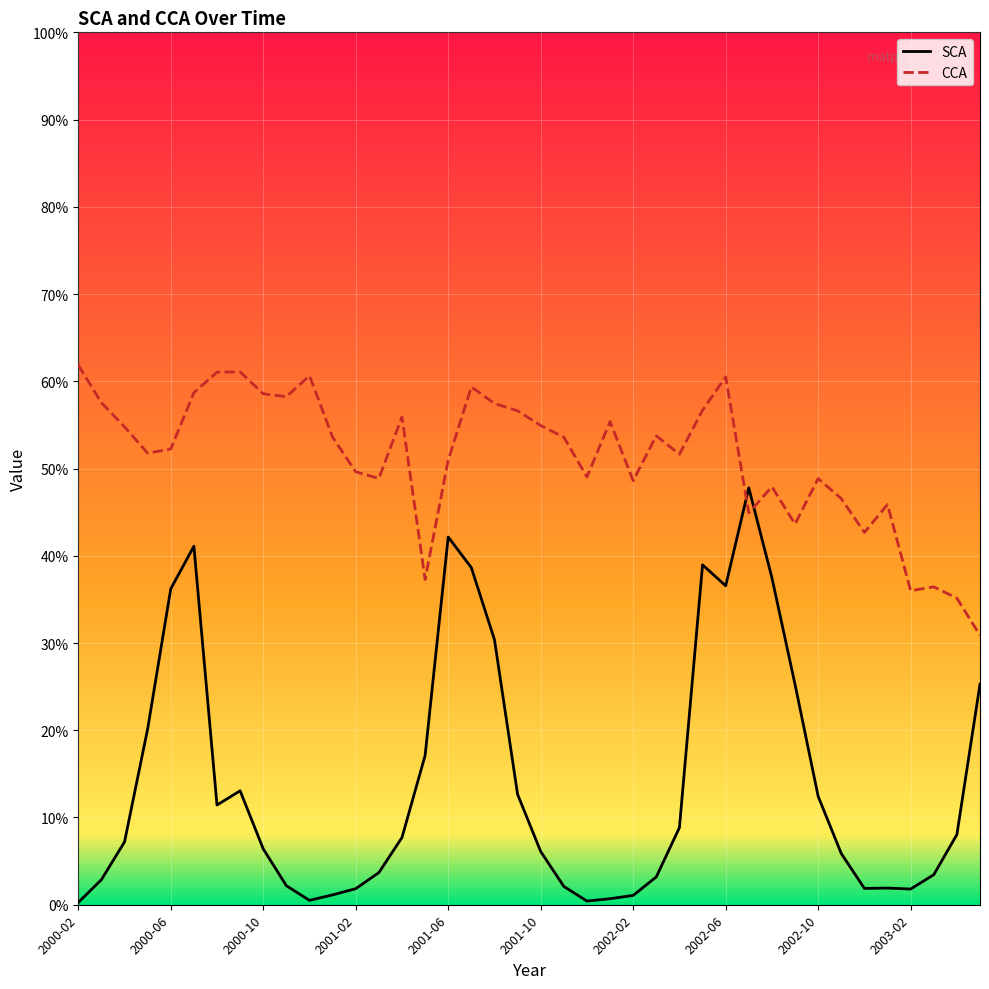

Which series has the largest total across all categories?

CCA